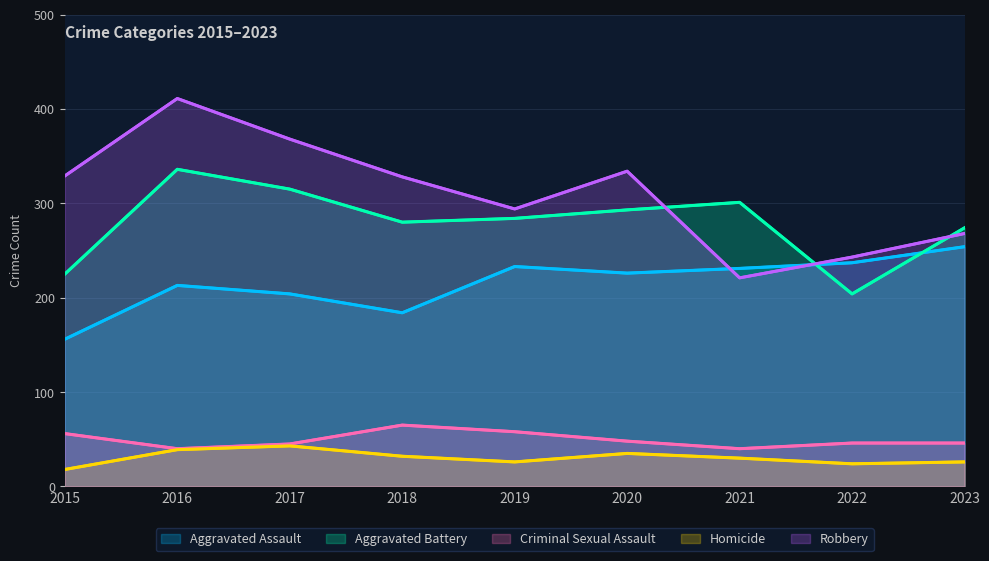

True or false: Aggravated Battery and Homicide intersect in this chart.

False